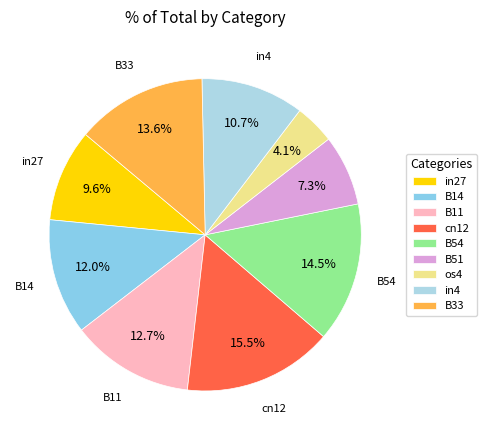

What percentage is the B33 slice, to the nearest percent?

14%